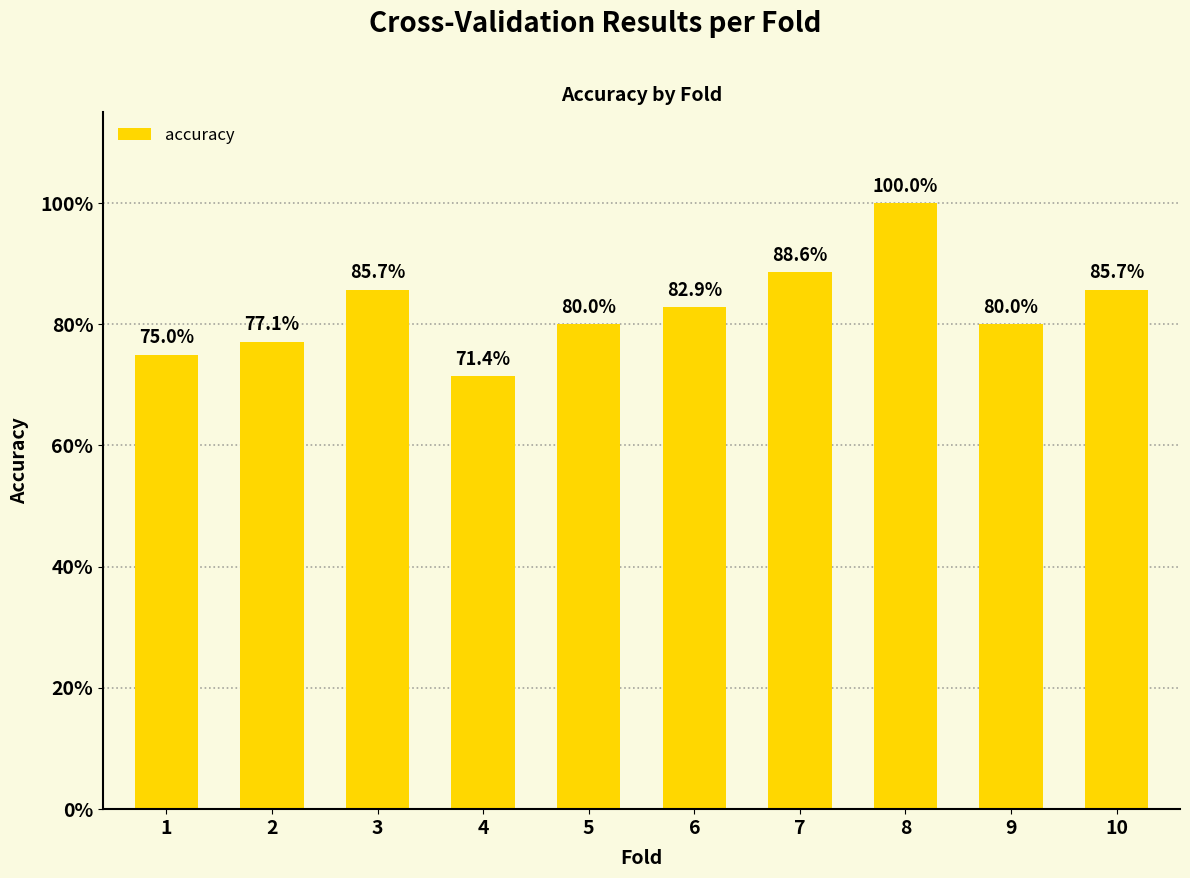

Is it true that the value at 7 is 1.3?

False